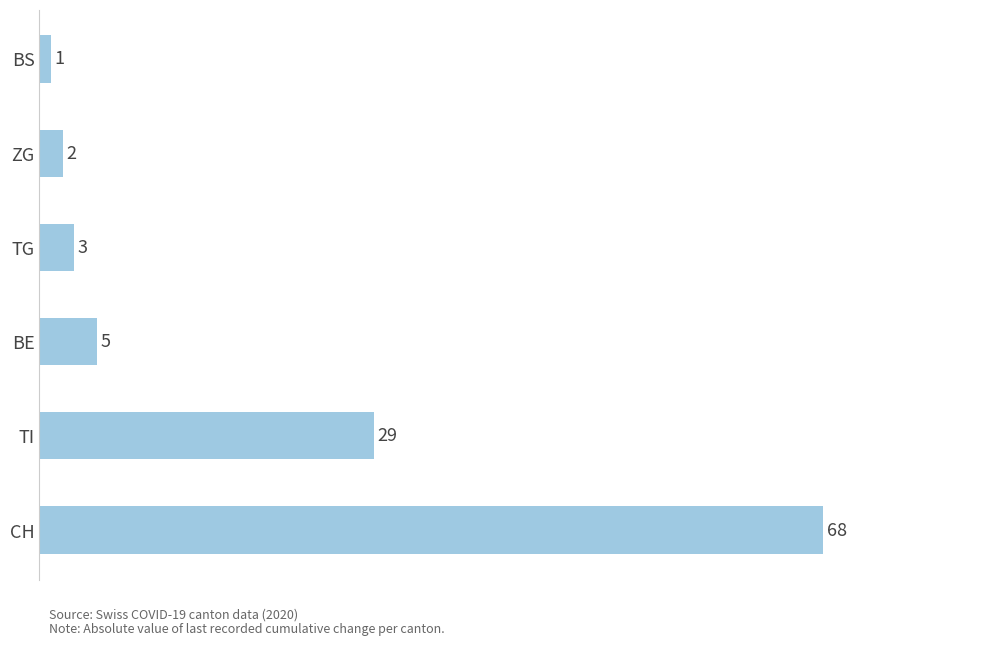

Reading bottom to top, what are all the values shown in this chart?

68	29	5	3	2	1